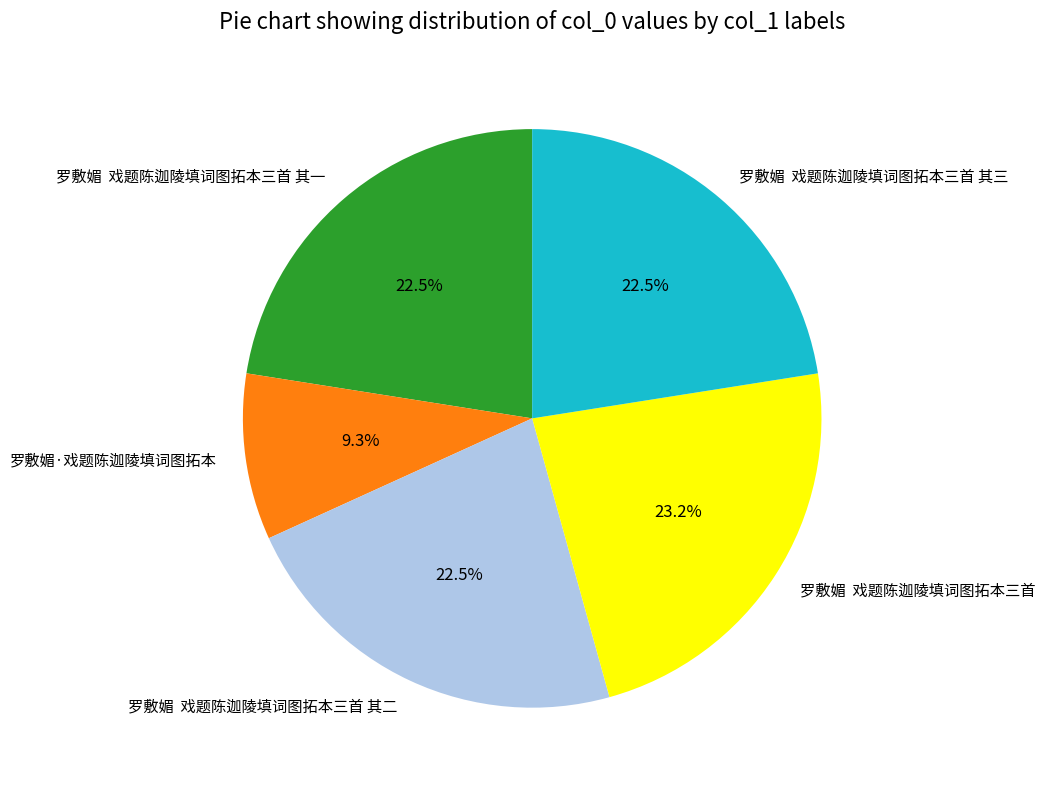

To the nearest percent, what is the difference between the largest and smallest slice percentages?

14%